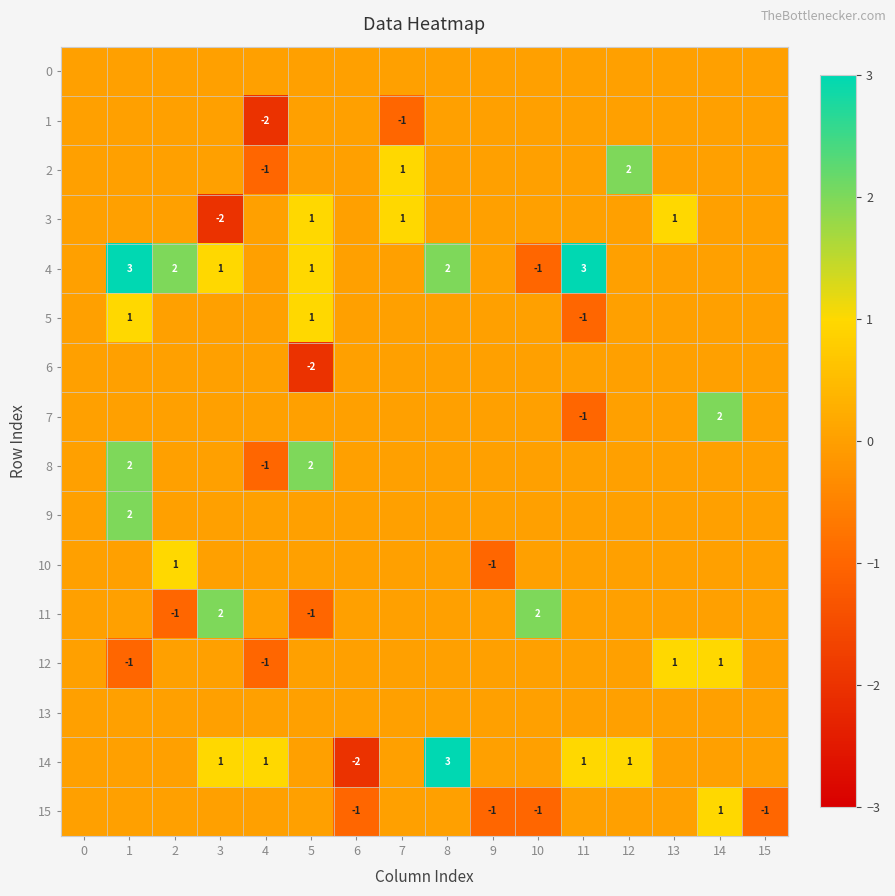

Is it true that 4 equals 4 at 1?

False